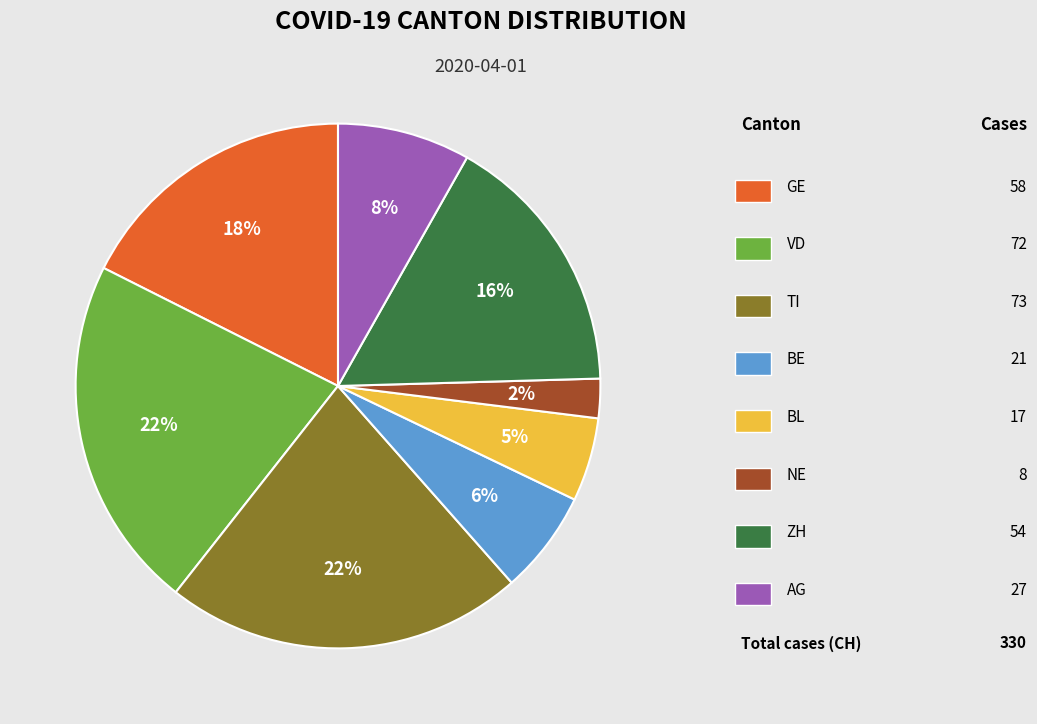

To the nearest percent, what is the average slice percentage?

12%